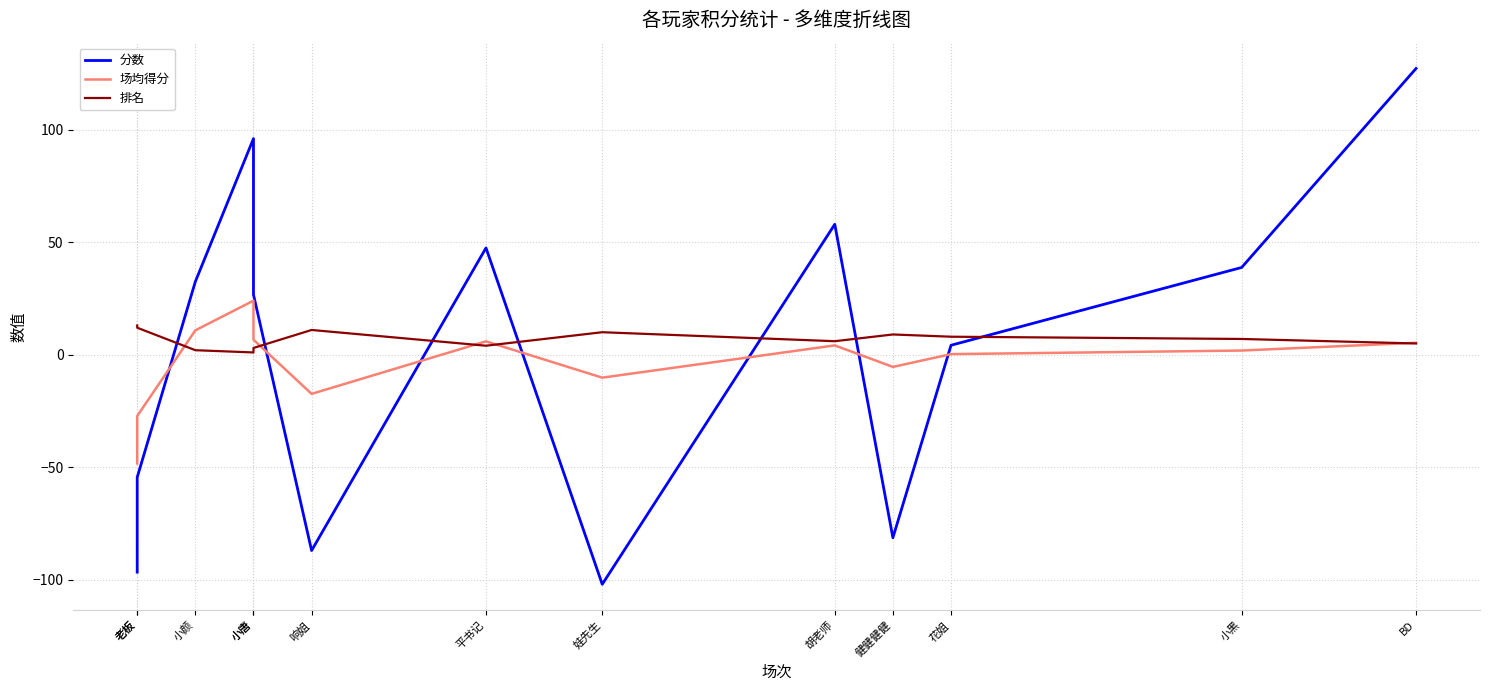

What is the value of the 场均得分 point at the 13th from the left?

5.3